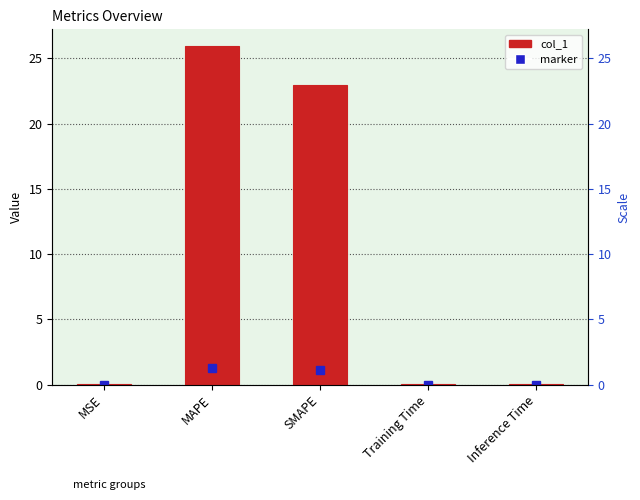

What position from the left is Inference Time?

5